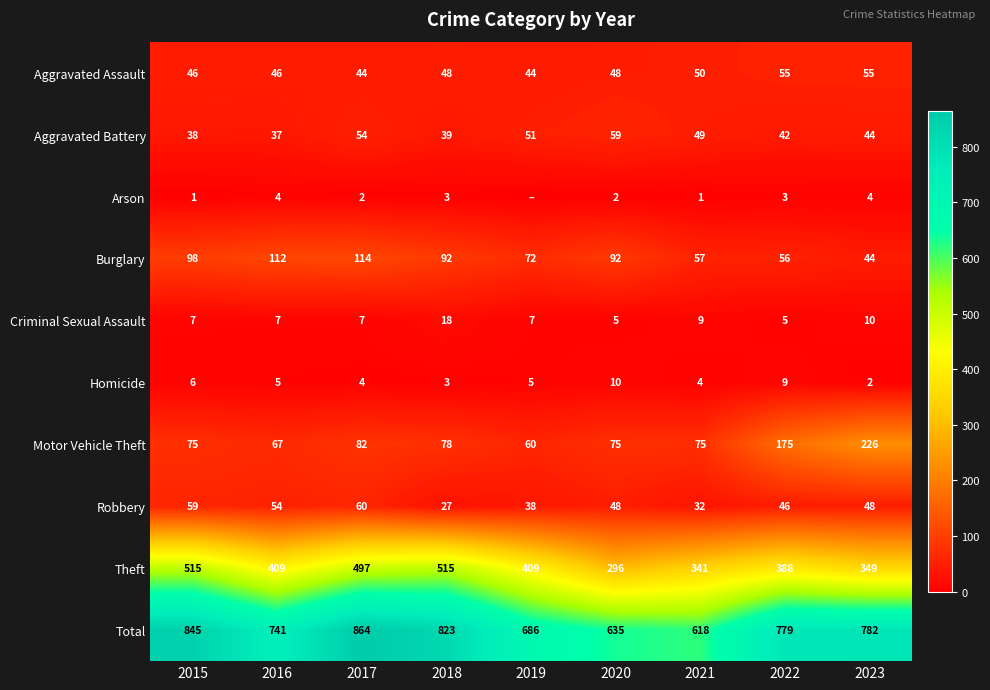

Read the Criminal Sexual Assault value at 2015.

7